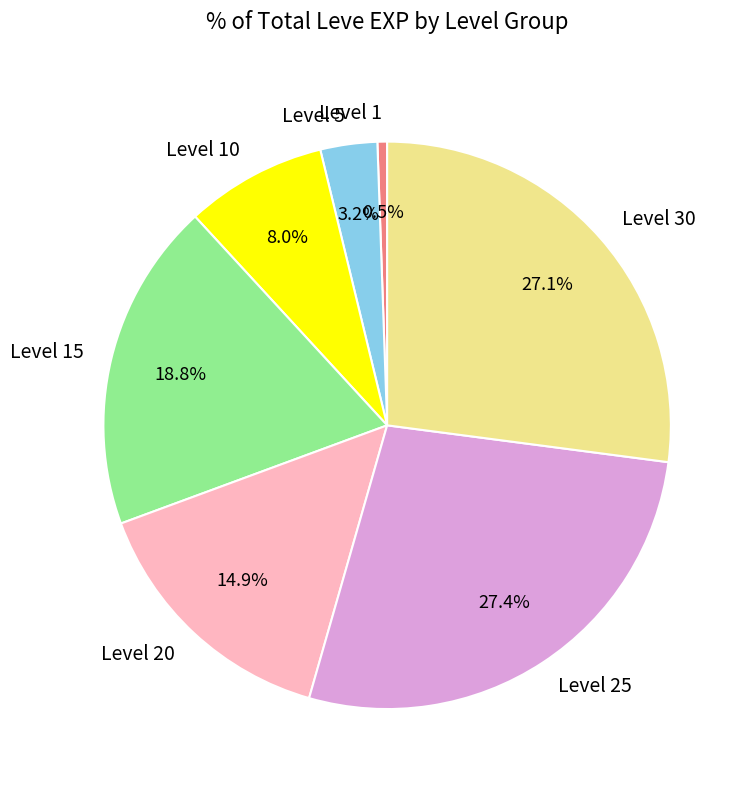

What is the smallest slice in the pie chart?

Level 1